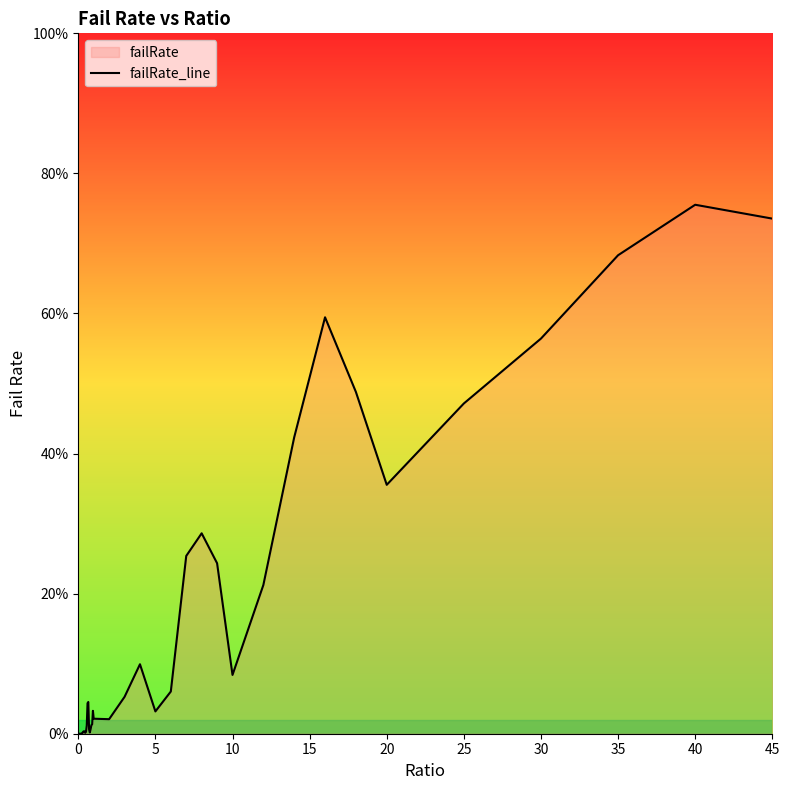

What is the difference between the maximum and minimum values?

0.8